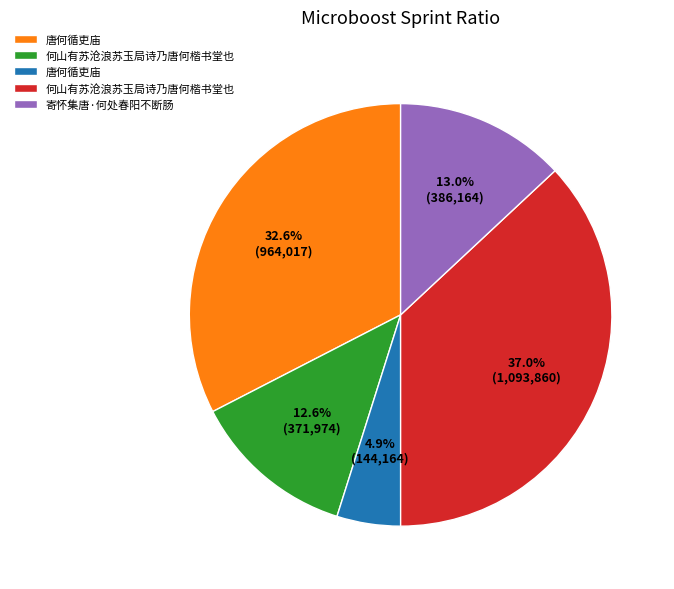

Does any single category account for the majority?

No